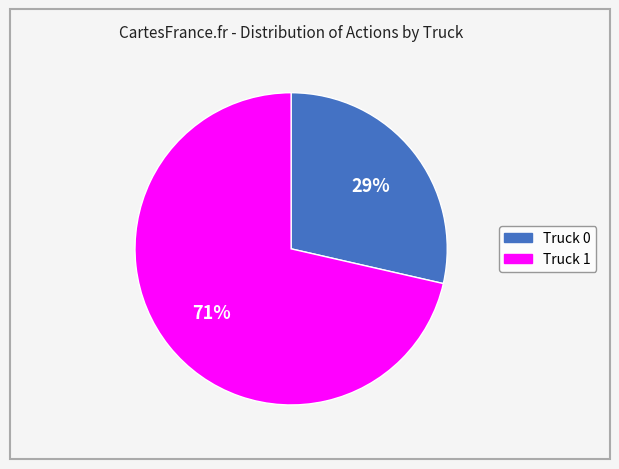

Rank the categories by value from highest to lowest.

Truck 1, Truck 0